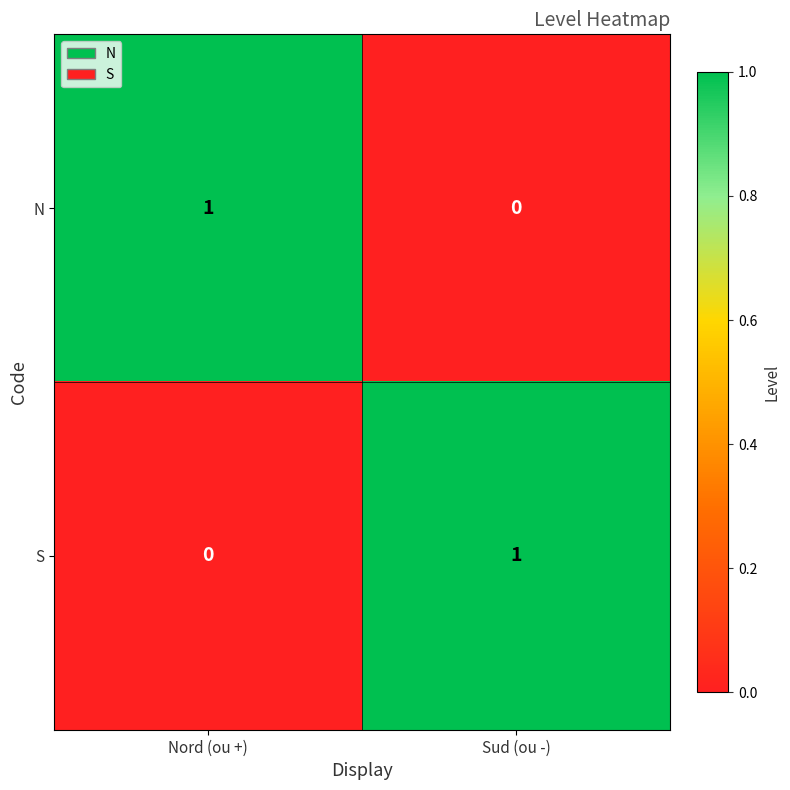

What is the difference between the highest and lowest values at Sud (ou -)?

1